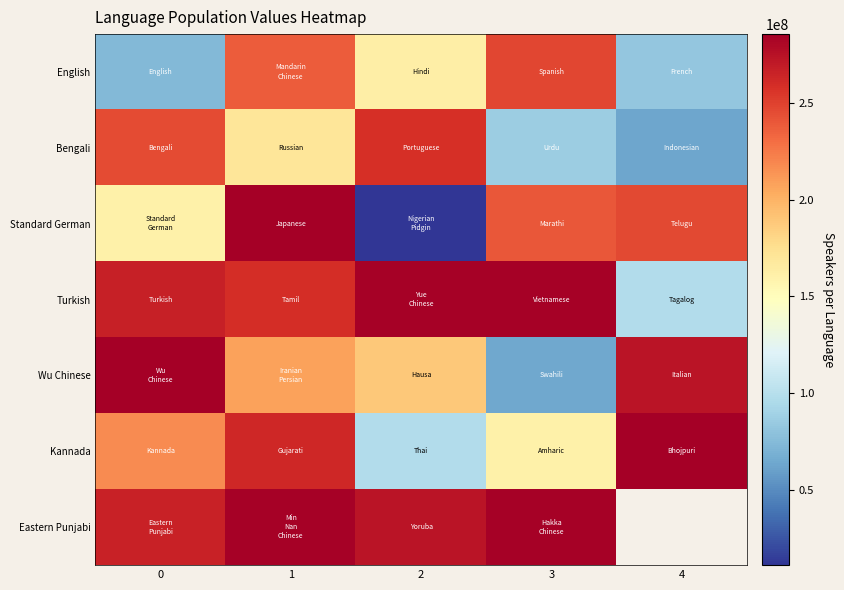

What is the smallest value displayed?

11128396.8